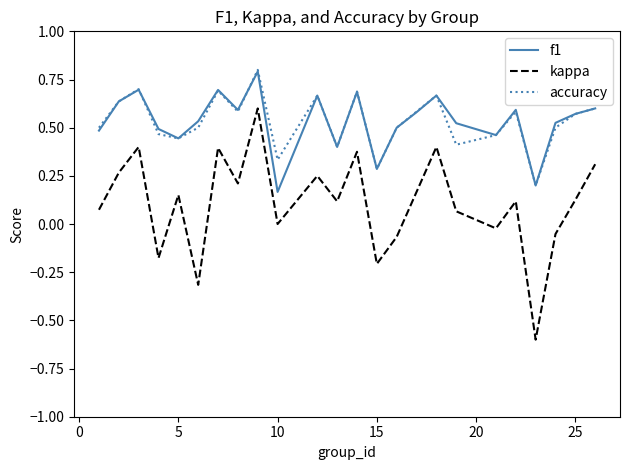

True or false: accuracy and kappa cross at least once.

False